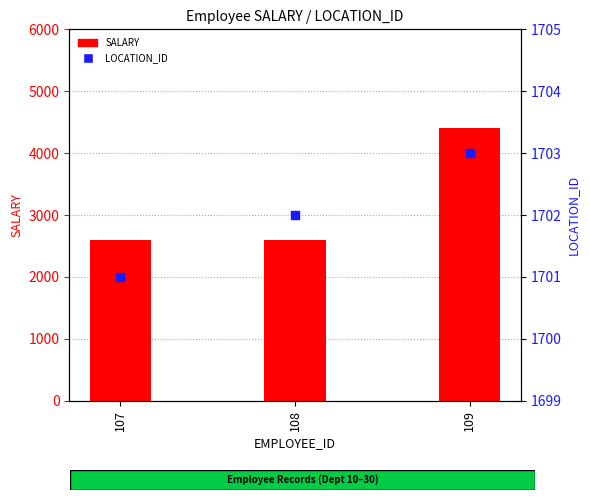

What are all the series names shown in the legend?

SALARY, LOCATION_ID